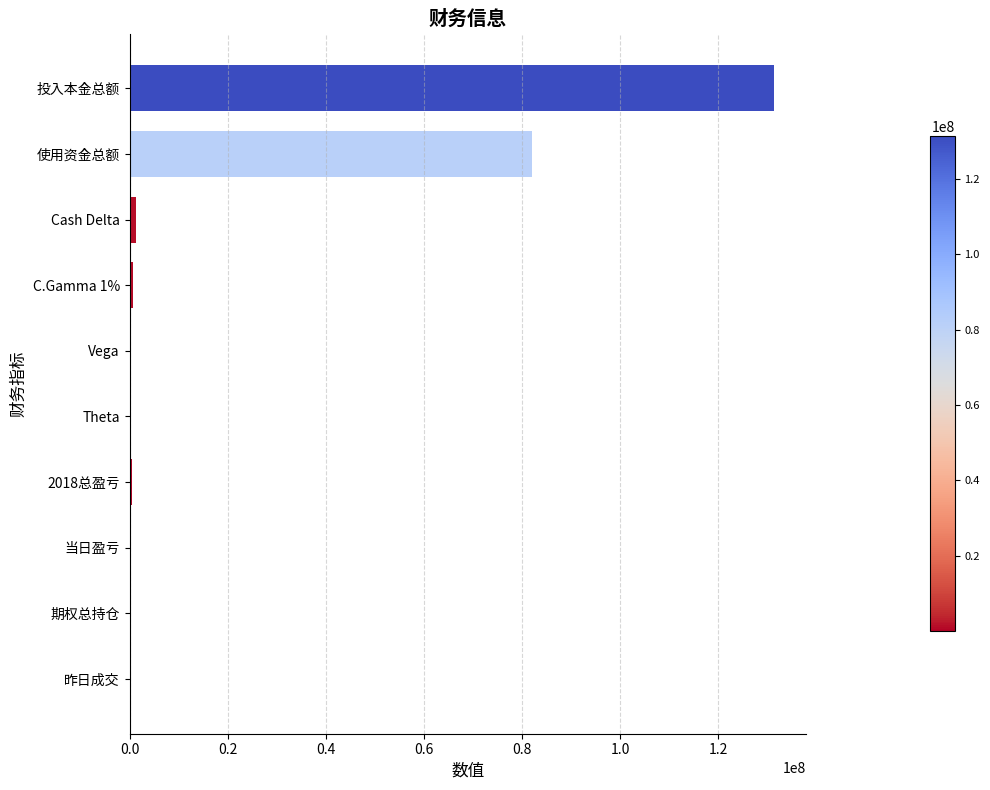

Are the bars grouped side by side (vs. stacked)?

No